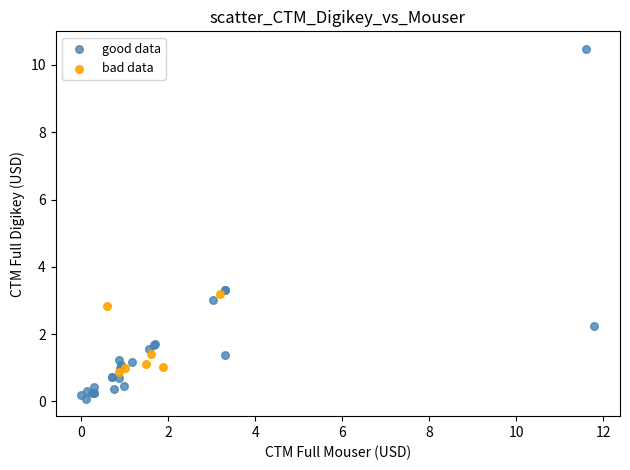

Which series contains the lowest Y value?

good data